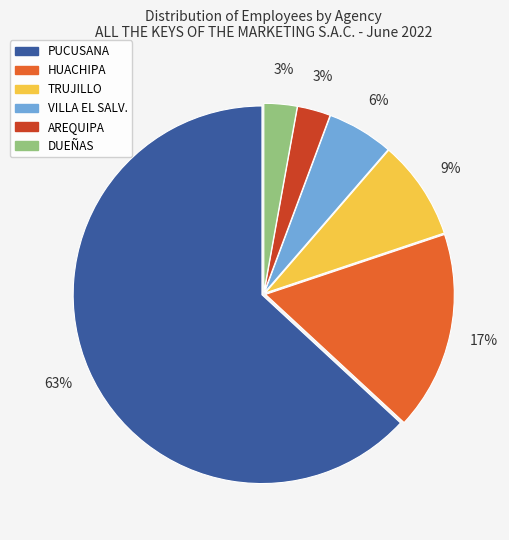

To the nearest percent, what is the average slice percentage?

17%